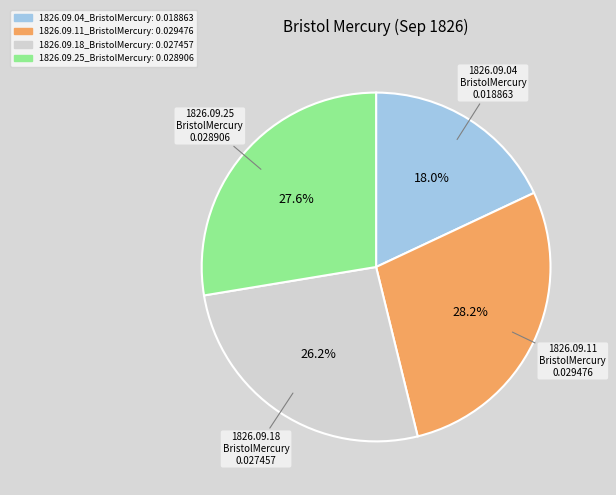

What is the total percentage of 1826.09.18_BristolMercury and 1826.09.11_BristolMercury?

54.4%